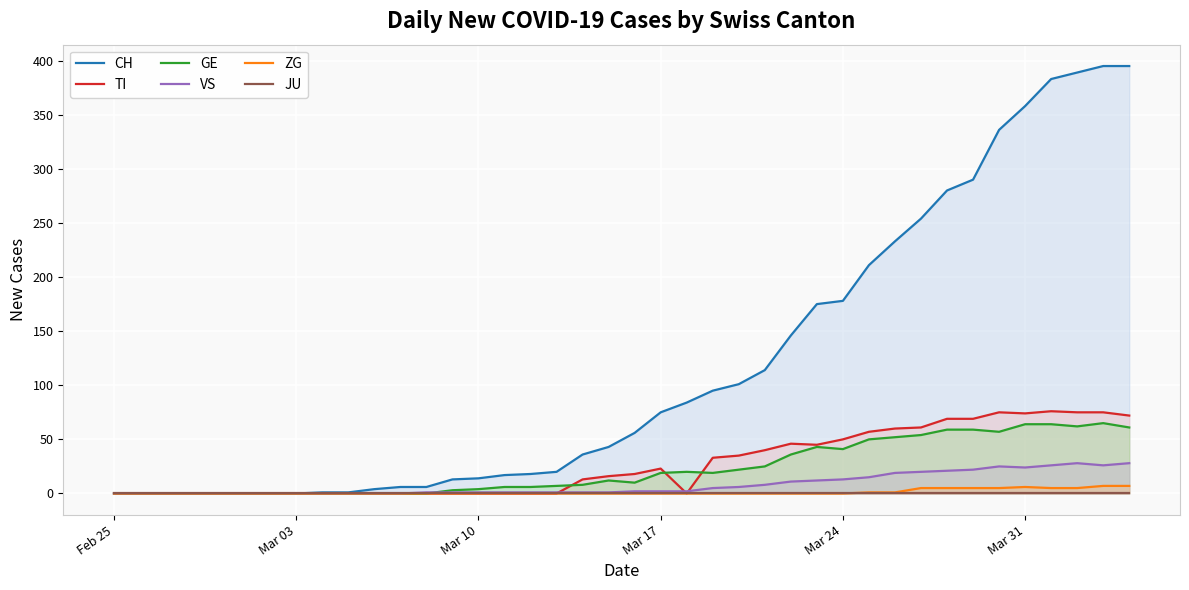

What are all the series names shown in the legend?

CH, TI, GE, VS, ZG, JU